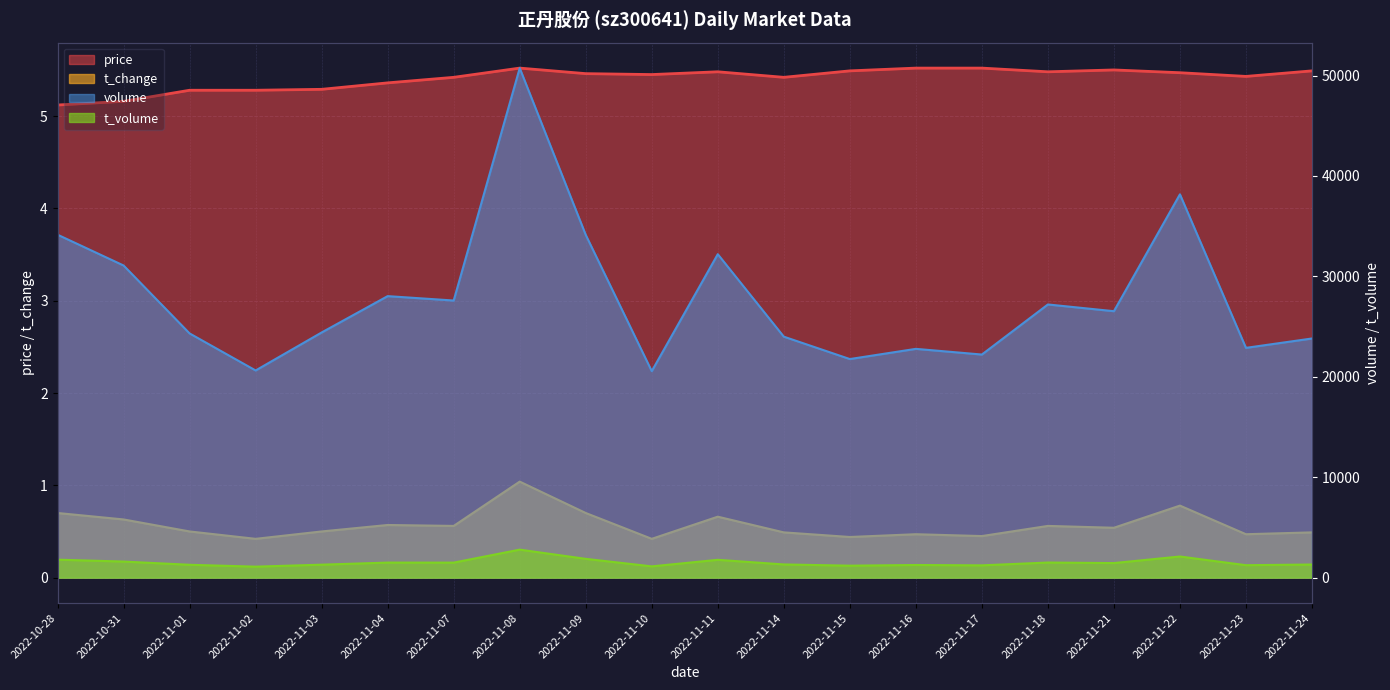

Reading left to right, transcribe all the data shown in this chart.

price: 2022-10-28=5.1	2022-10-31=5.2	2022-11-01=5.3	2022-11-02=5.3	2022-11-03=5.3	2022-11-04=5.4	2022-11-07=5.4	2022-11-08=5.5	2022-11-09=5.5	2022-11-10=5.5	2022-11-11=5.5	2022-11-14=5.4	2022-11-15=5.5	2022-11-16=5.5	2022-11-17=5.5	2022-11-18=5.5	2022-11-21=5.5	2022-11-22=5.5	2022-11-23=5.4	2022-11-24=5.5
t_change: 2022-10-28=0.7	2022-10-31=0.6	2022-11-01=0.5	2022-11-02=0.4	2022-11-03=0.5	2022-11-04=0.6	2022-11-07=0.6	2022-11-08=1.0	2022-11-09=0.7	2022-11-10=0.4	2022-11-11=0.7	2022-11-14=0.5	2022-11-15=0.4	2022-11-16=0.5	2022-11-17=0.5	2022-11-18=0.6	2022-11-21=0.5	2022-11-22=0.8	2022-11-23=0.5	2022-11-24=0.5
volume: 2022-10-28=34152.0	2022-10-31=31084.0	2022-11-01=24318.0	2022-11-02=20630.0	2022-11-03=24414.0	2022-11-04=28033.0	2022-11-07=27596.0	2022-11-08=50744.0	2022-11-09=34135.0	2022-11-10=20561.0	2022-11-11=32210.0	2022-11-14=23997.0	2022-11-15=21766.0	2022-11-16=22782.0	2022-11-17=22216.0	2022-11-18=27203.0	2022-11-21=26533.0	2022-11-22=38171.0	2022-11-23=22881.0	2022-11-24=23815.0
t_volume: 2022-10-28=1786.0	2022-10-31=1598.0	2022-11-01=1277.0	2022-11-02=1090.0	2022-11-03=1288.0	2022-11-04=1496.0	2022-11-07=1493.0	2022-11-08=2786.0	2022-11-09=1867.0	2022-11-10=1119.0	2022-11-11=1771.0	2022-11-14=1311.0	2022-11-15=1189.0	2022-11-16=1256.0	2022-11-17=1220.0	2022-11-18=1501.0	2022-11-21=1448.0	2022-11-22=2102.0	2022-11-23=1236.0	2022-11-24=1303.0